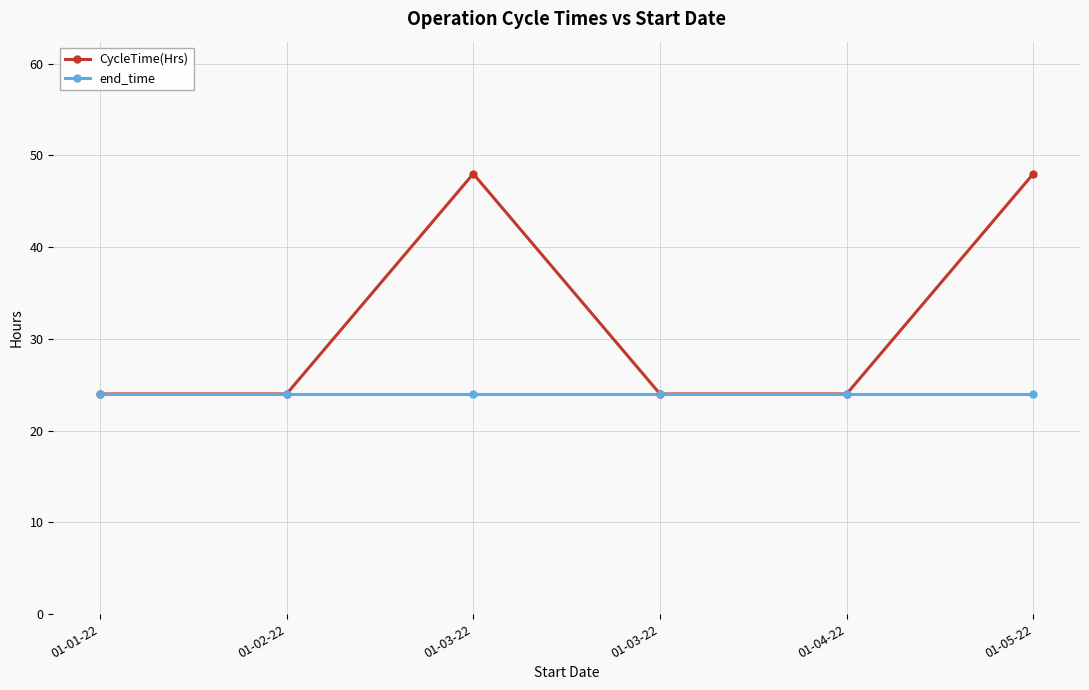

What is the total value across all series at 01-05-22?

72